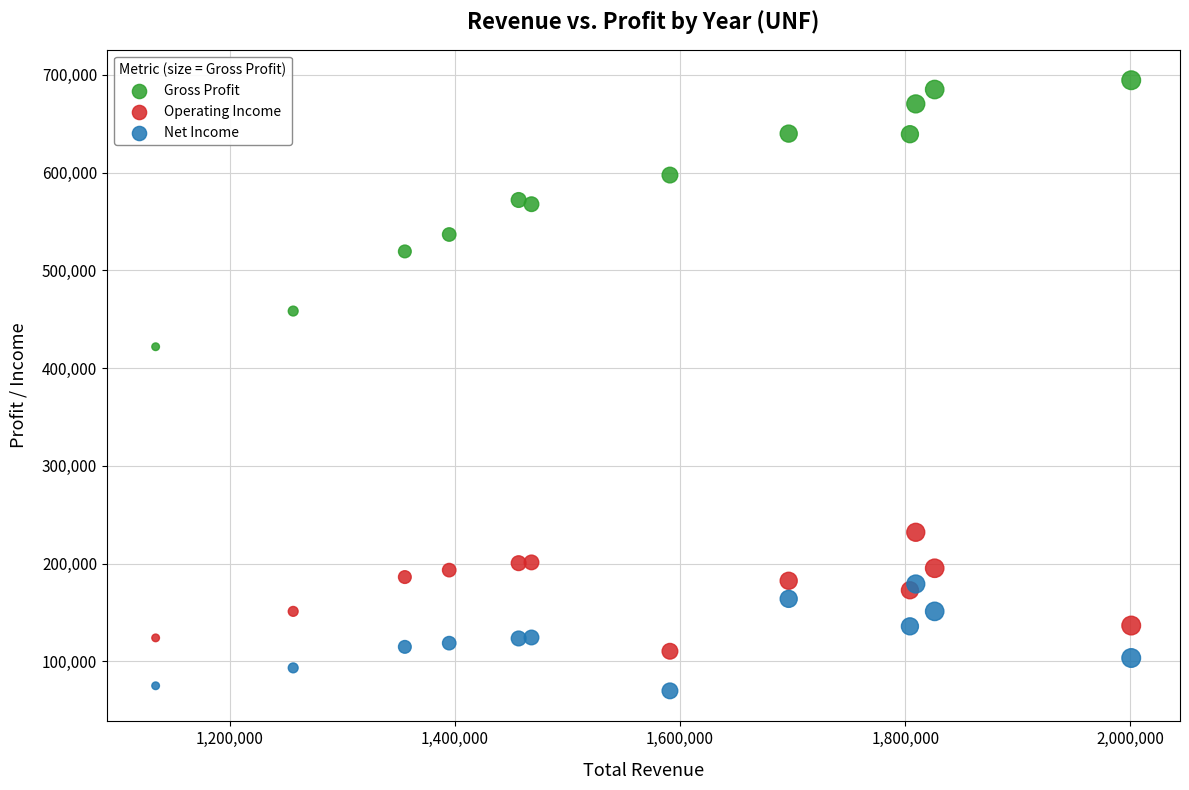

Which series has the widest spread of Y values?

Gross Profit